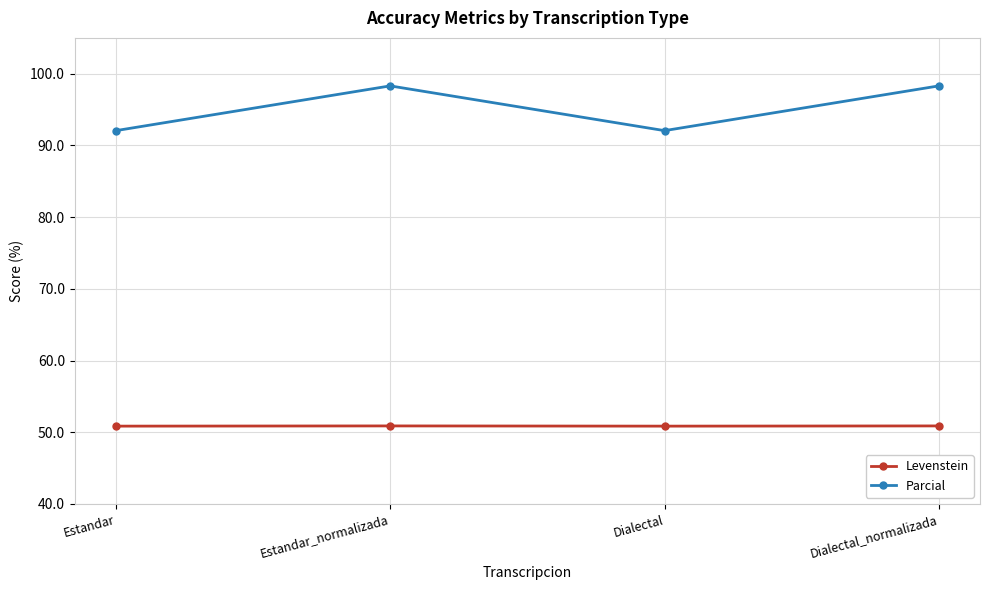

What is the sum of all Parcial values?

380.7